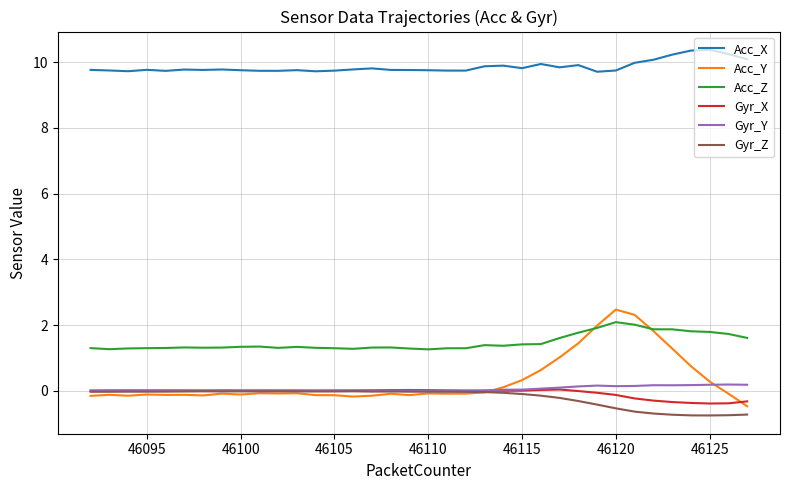

What is the minimum value shown in the chart?

-0.7